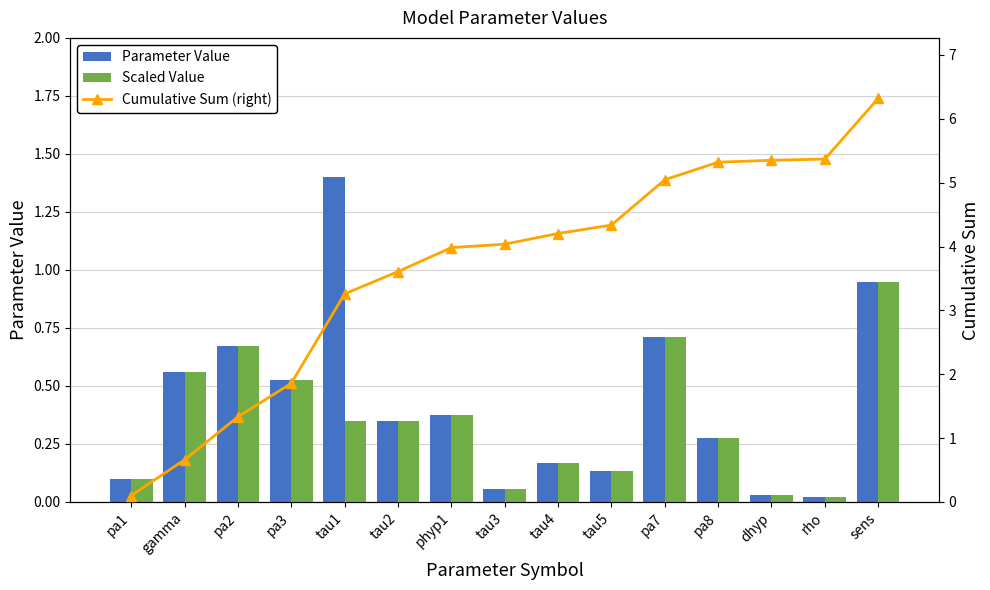

What are all the series names shown in the legend?

Parameter Value, Scaled Value, Cumulative Sum (right)